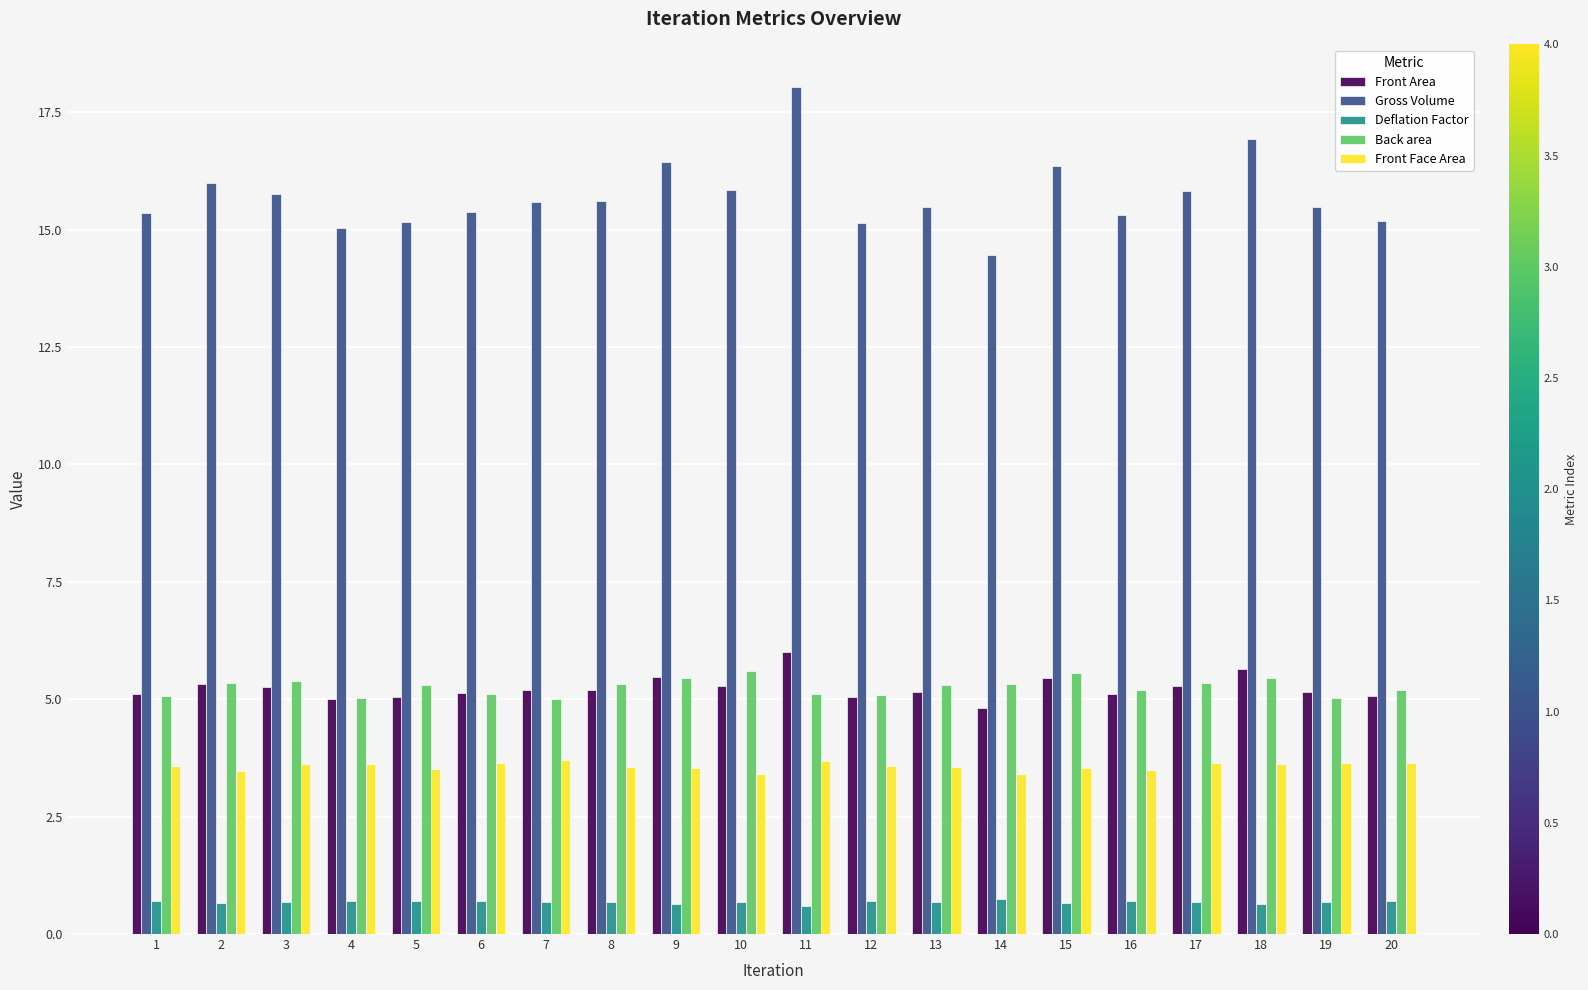

What are all the series names shown in the legend?

Front Area, Gross Volume, Deflation Factor, Back area, Front Face Area